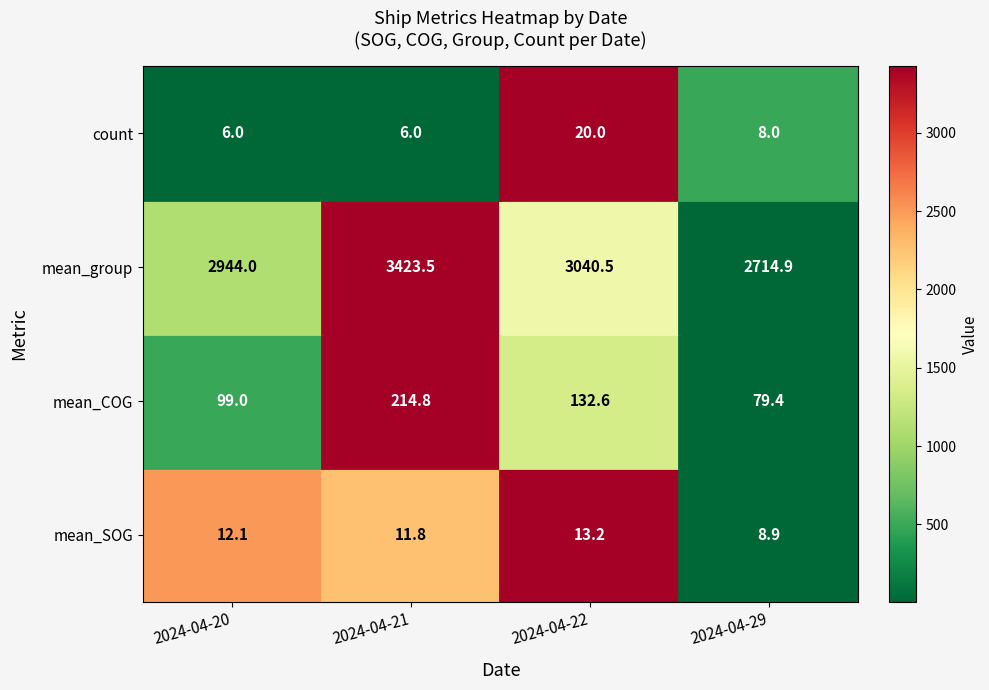

What is the difference between the second highest and second lowest values in the count series?

2.0